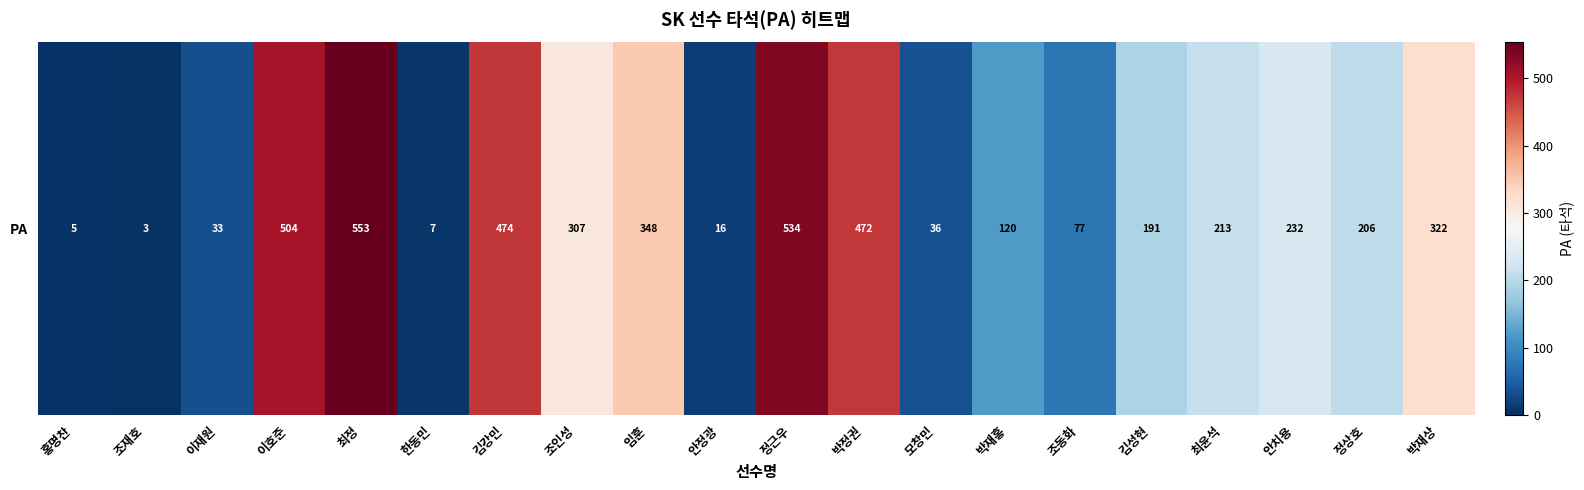

What is the change in value from 조동화 to 정상호?

+129